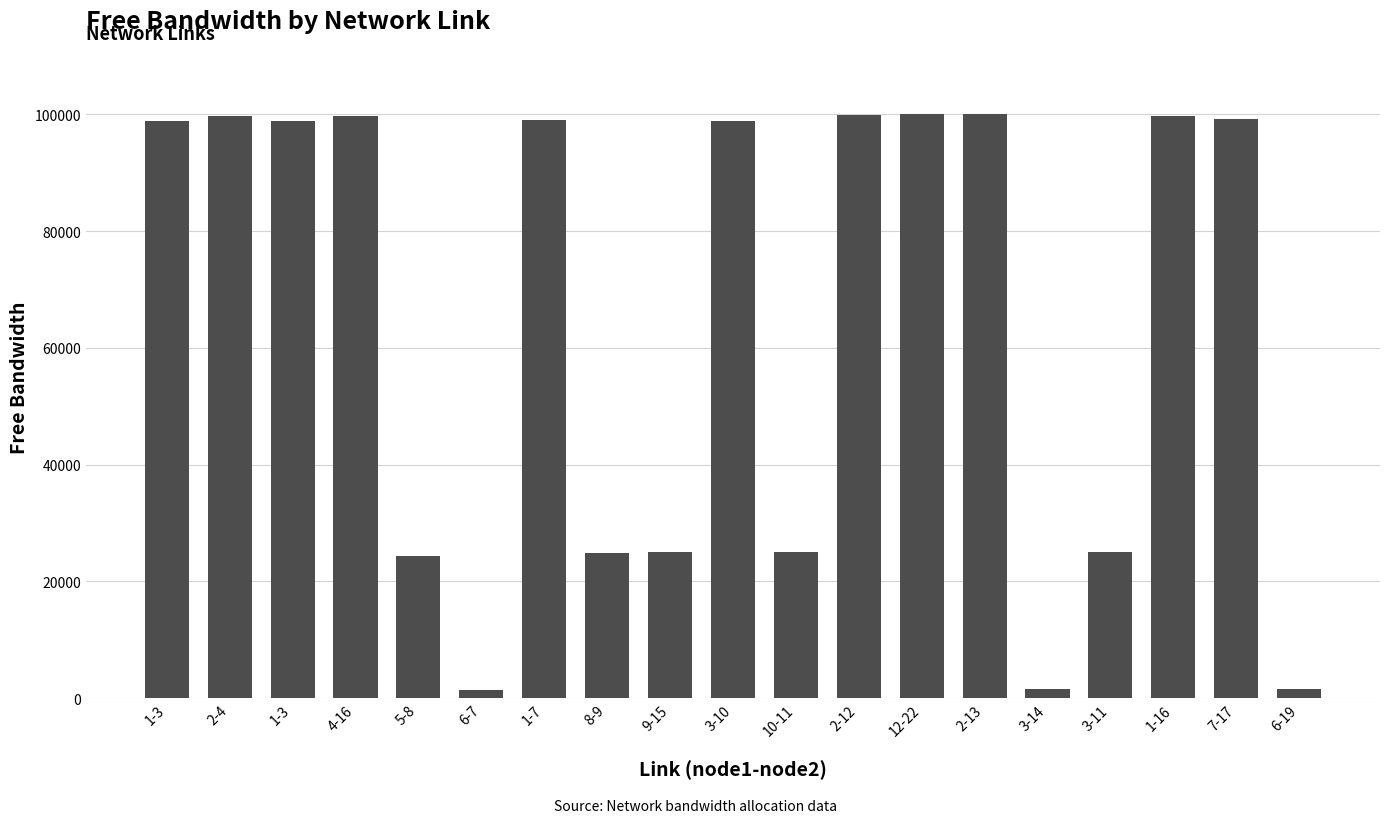

How many bars are there in total?

19